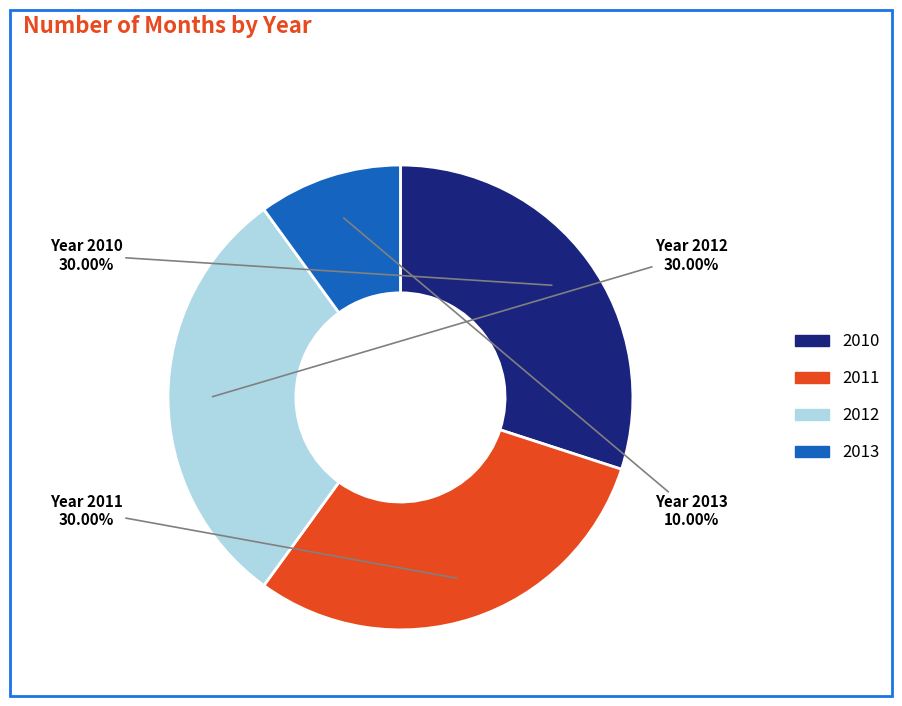

Do 2010 and 2013 together represent more than half of the pie?

No